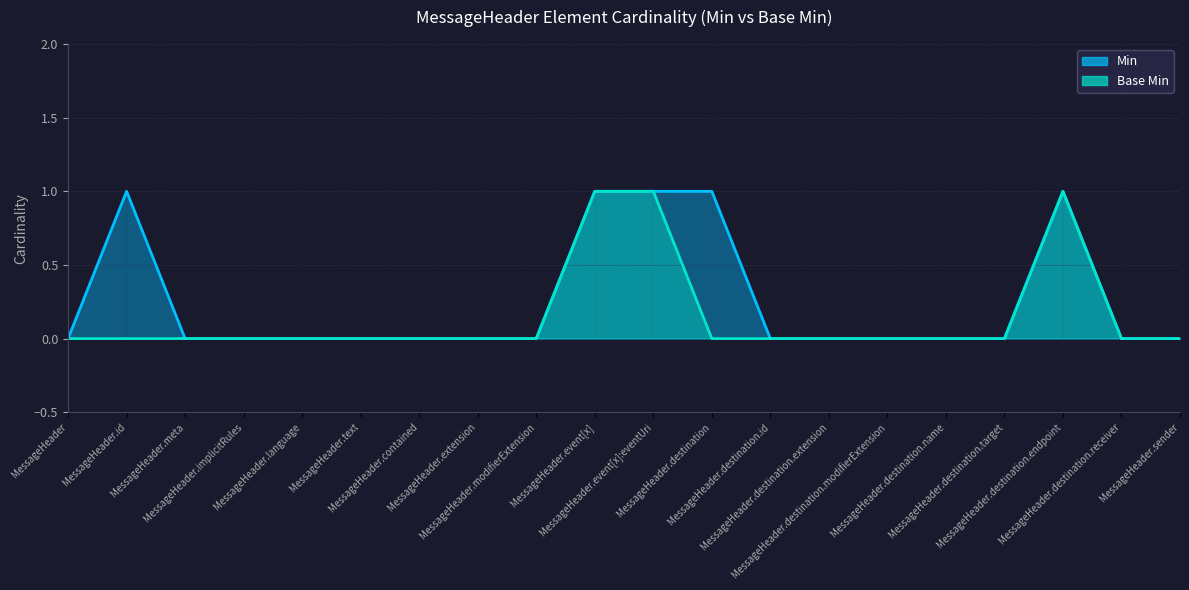

At which category is the sum across all series the highest?

MessageHeader.event[x]